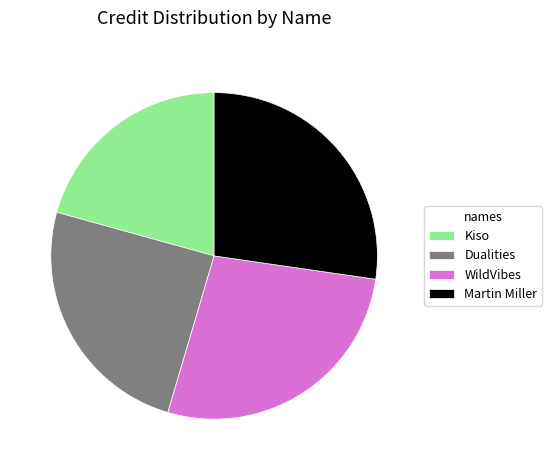

Is Martin Miller the majority of the pie?

No